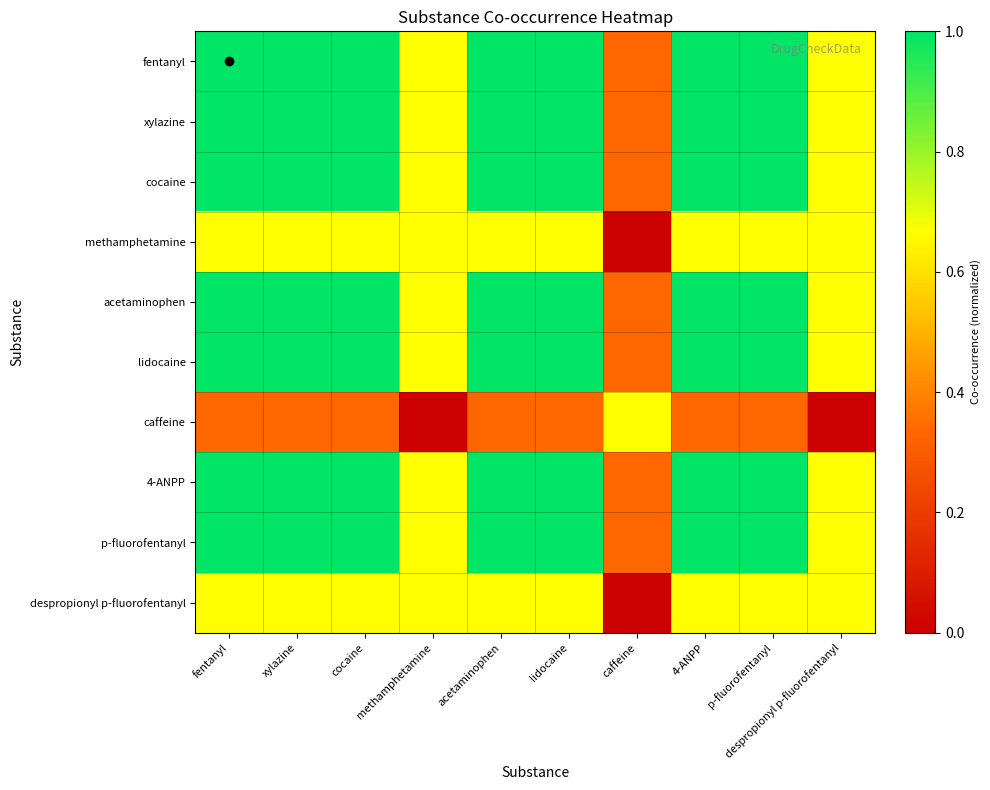

Rank the series at methamphetamine from highest to lowest value.

fentanyl, xylazine, cocaine, methamphetamine, acetaminophen, lidocaine, 4-ANPP, p-fluorofentanyl, despropionyl p-fluorofentanyl, caffeine